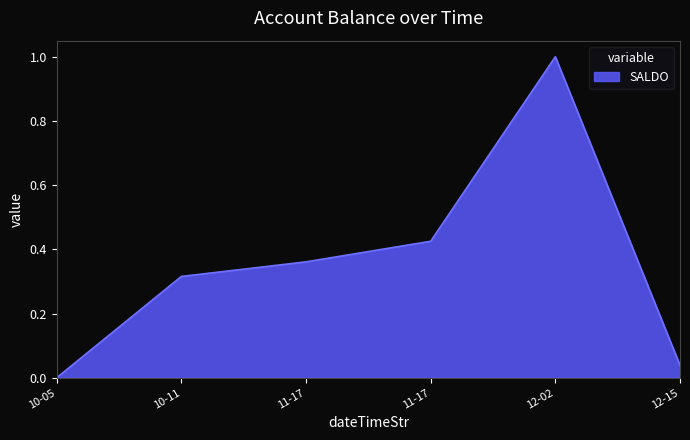

How many series are shown in this chart?

1